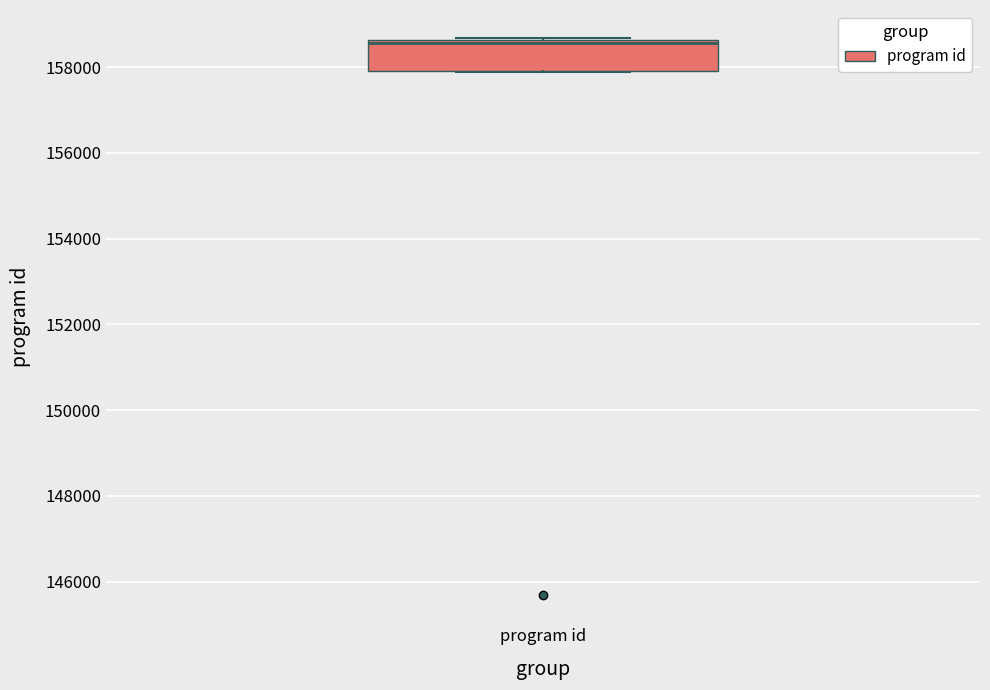

Read this box plot against the y-axis: the position of the median line, the range covered by the box, and the ends of both whiskers. The values are not printed on the chart, so give them approximately, as read against the axis.

median 158600 (just below the box's upper edge), box 158000 to 158600, whiskers 157800 to 158600